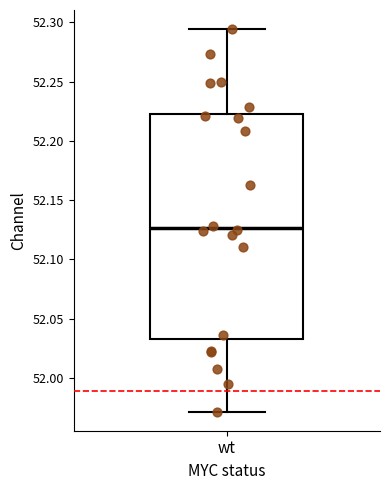

Where is the upper edge of the box for wt on the y-axis? The values are not printed on the chart, so give them approximately, as read against the axis.

52.225